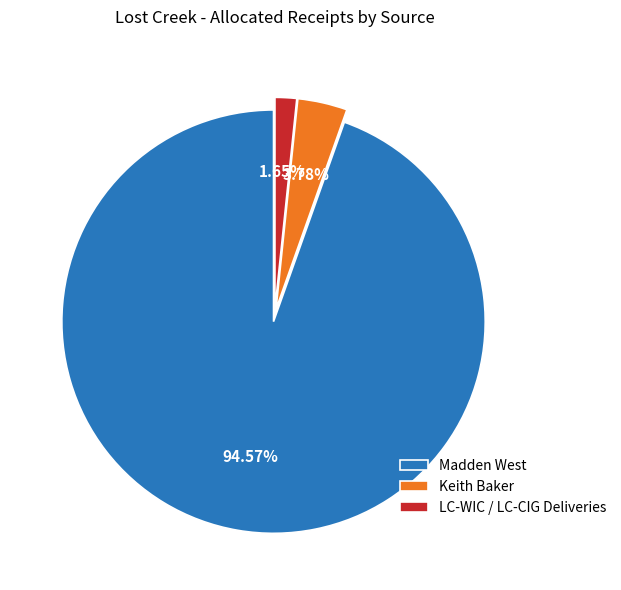

Which has a higher value, Keith Baker or Madden West?

Madden West